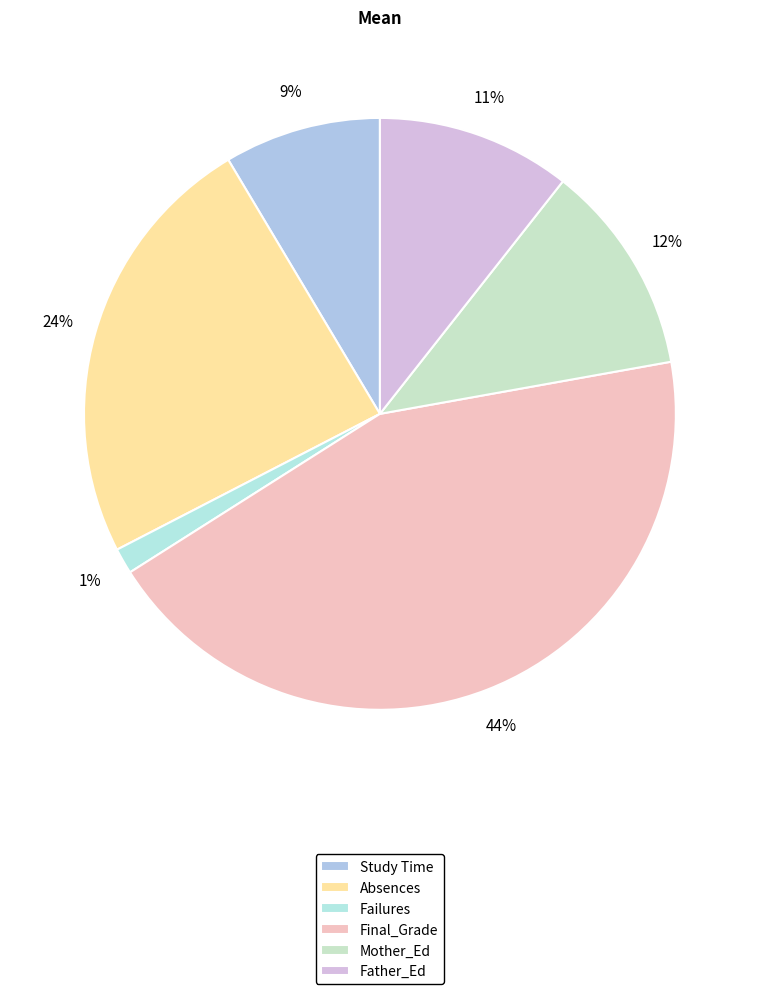

Count the number of slices in the pie.

6